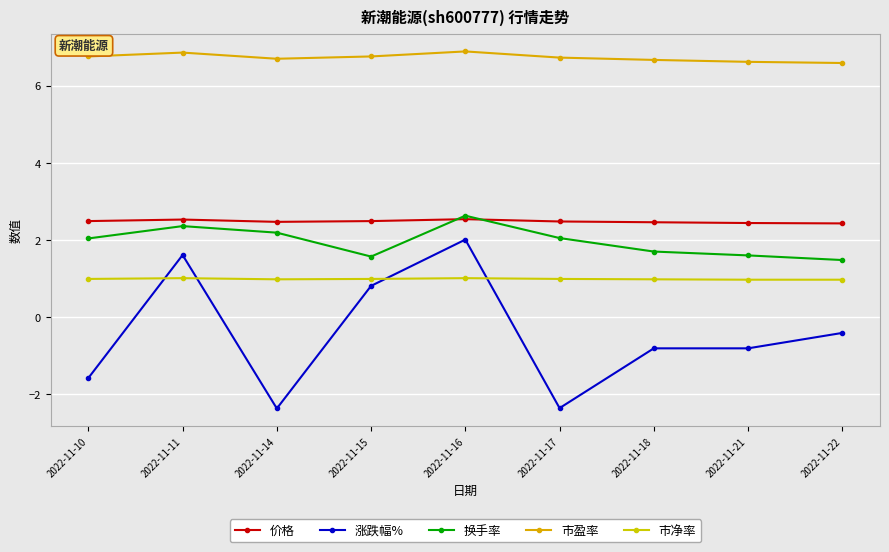

What is the difference between the highest and lowest values at 2022-11-21?

7.4